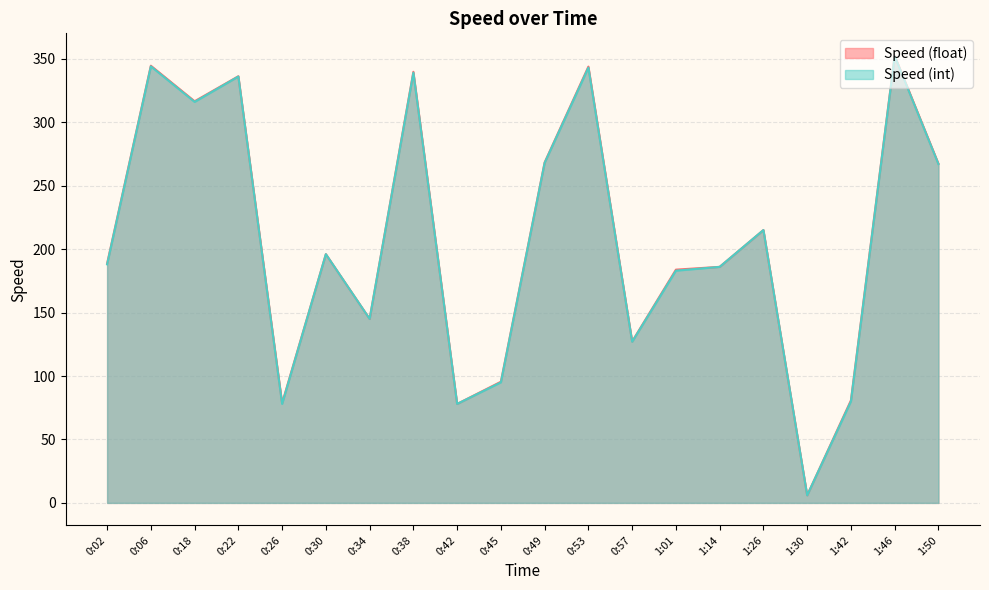

What are all the series names shown in the legend?

Speed (float), Speed (int)